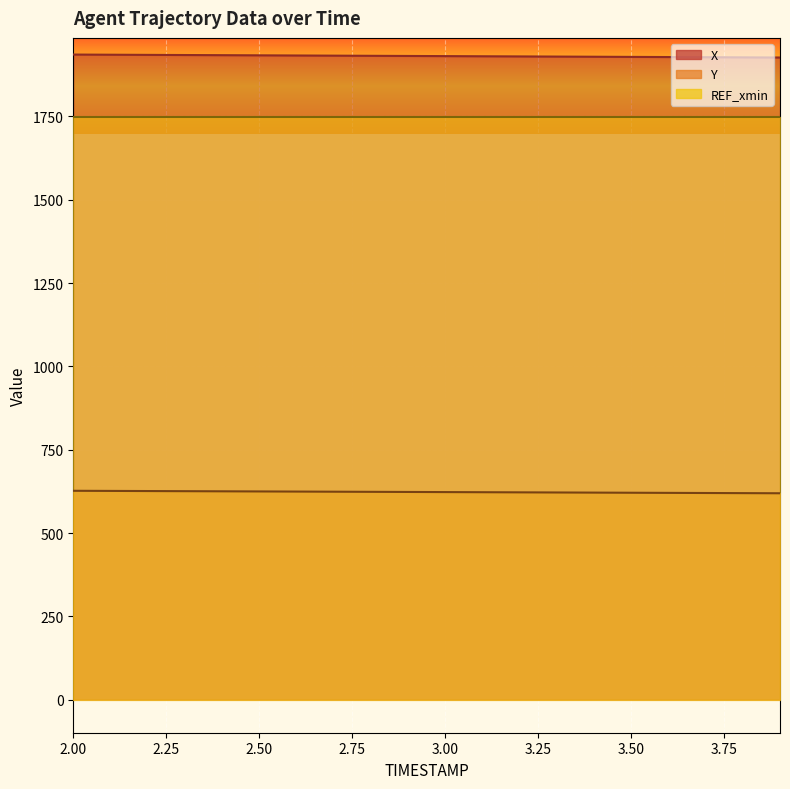

True or false: Y and X cross at least once.

False